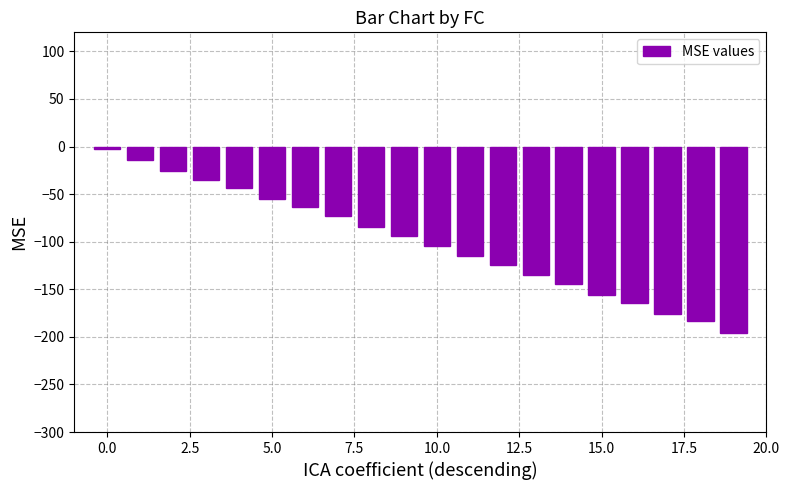

What is the difference between the maximum and minimum values?

192.8